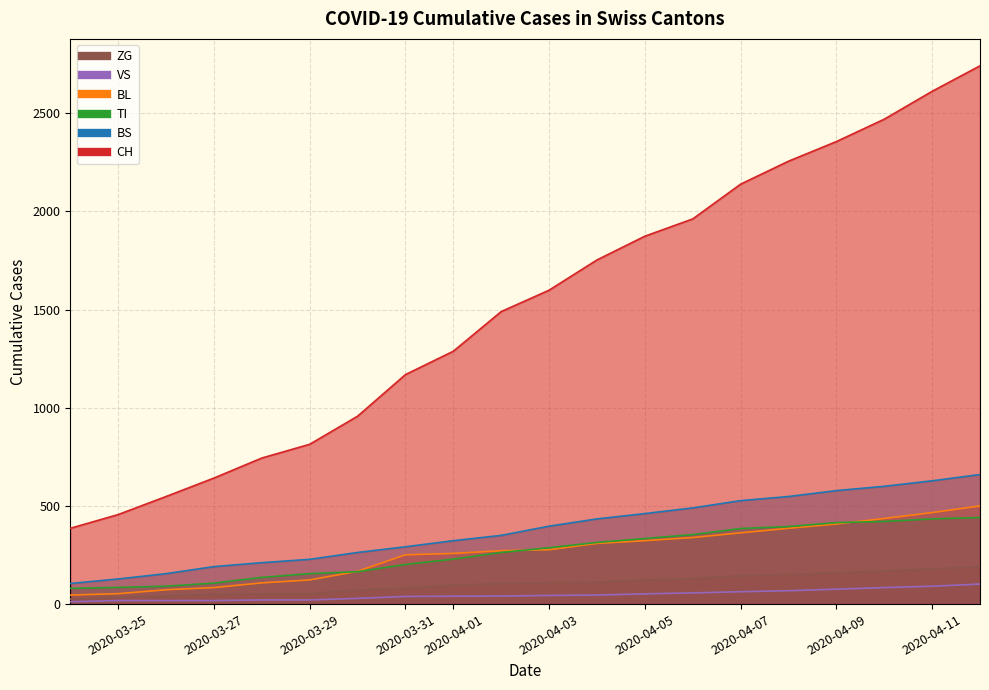

Is the value of ZG at 2020-04-11 greater than the value of BL at 2020-04-11?

No